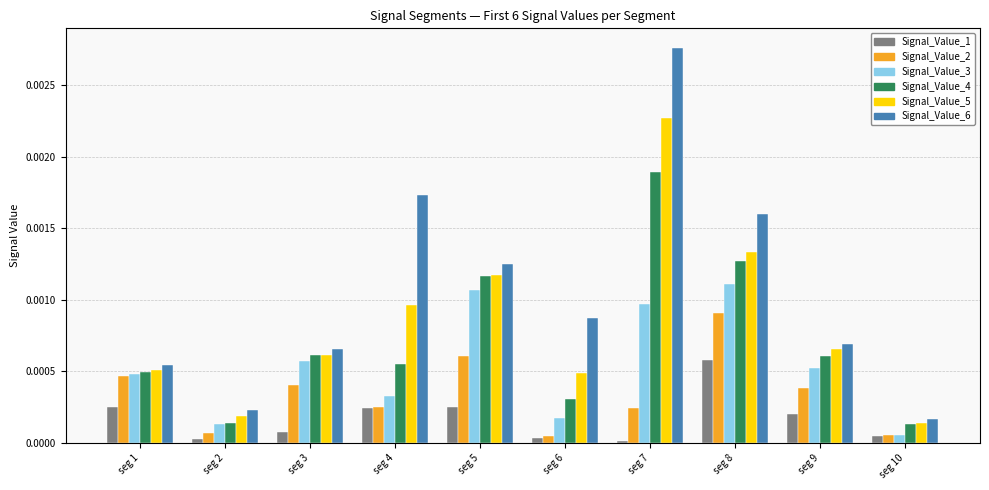

Is it true that Signal_Value_4 equals 0.0 at seg 7?

True